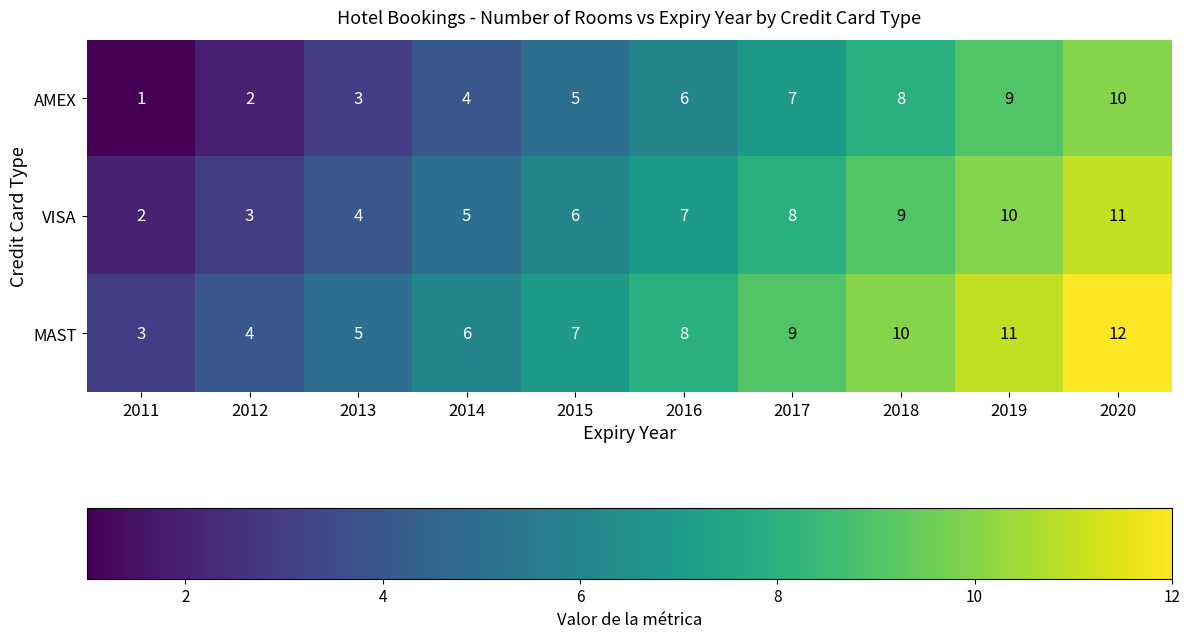

What is the spread (max minus min) of values at 2020?

2